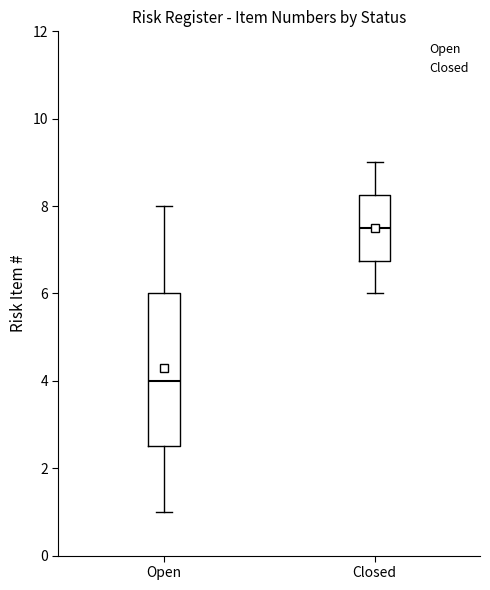

Where is the upper edge of the box for Open on the y-axis? The values are not printed on the chart, so give them approximately, as read against the axis.

6.0